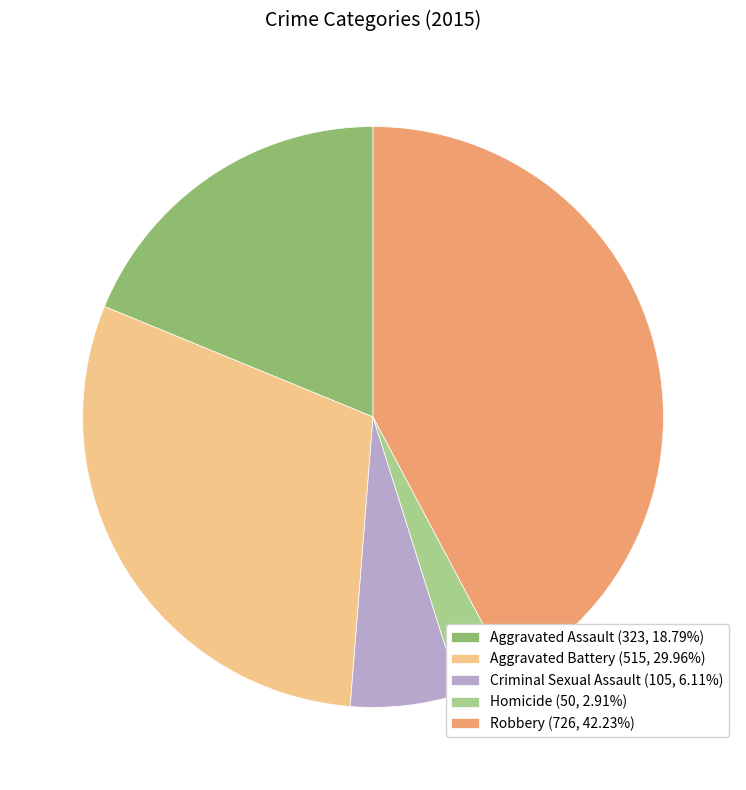

Between Homicide and Aggravated Assault, which is larger?

Aggravated Assault